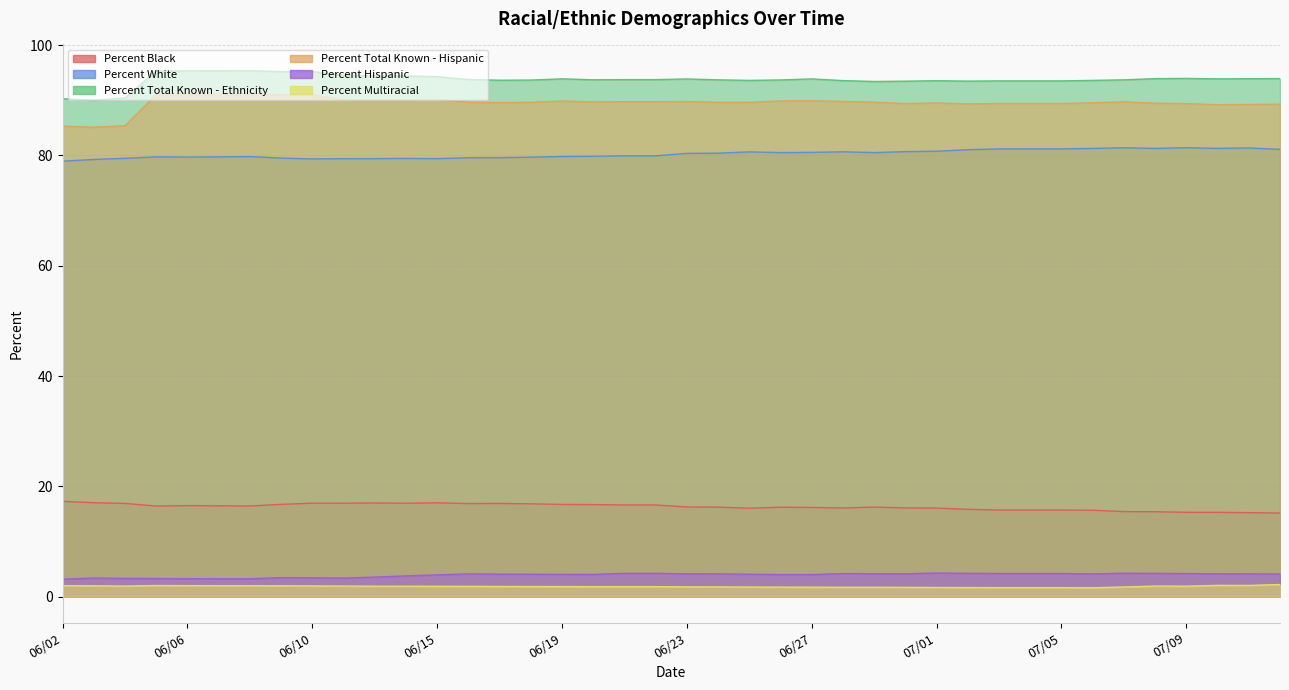

Count the number of categories in the chart.

40